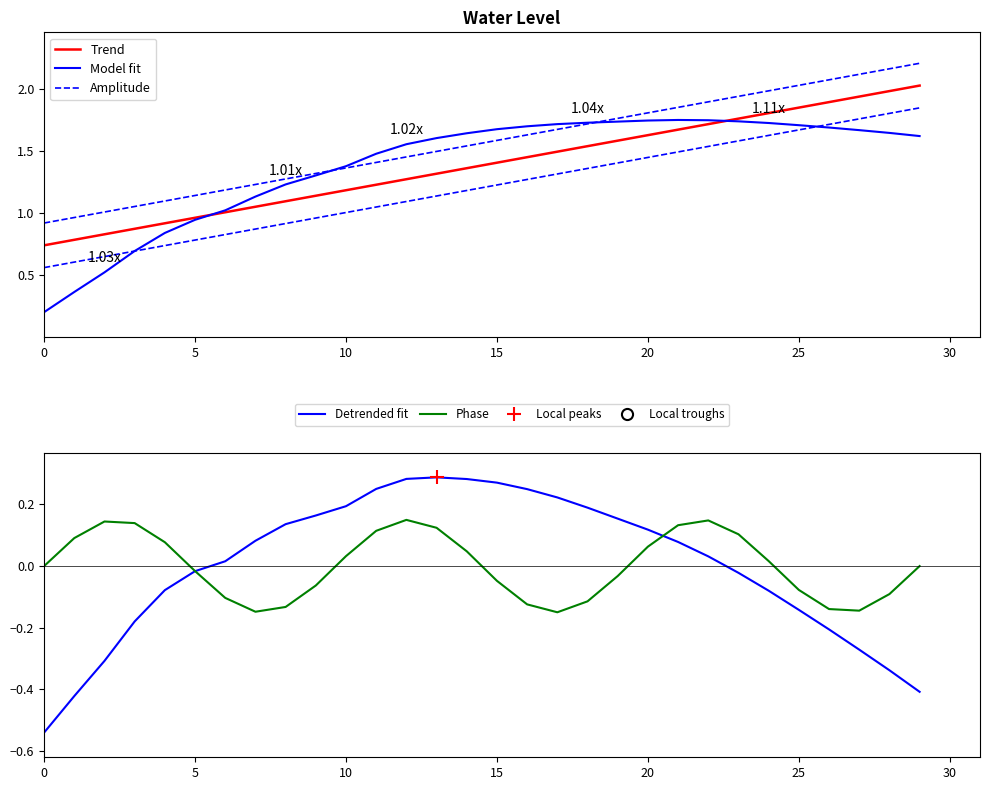

What is the difference between the maximum and minimum values in the Detrended fit series?

0.8